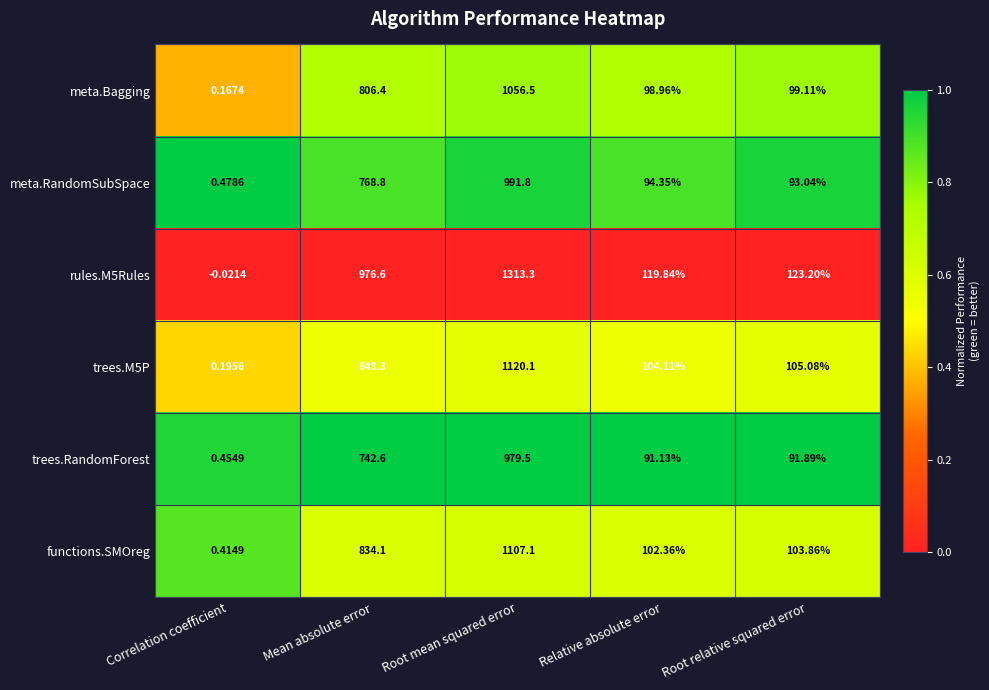

List the labels in order of trees.M5P value, smallest first.

Correlation coefficient, Relative absolute error, Root relative squared error, Mean absolute error, Root mean squared error